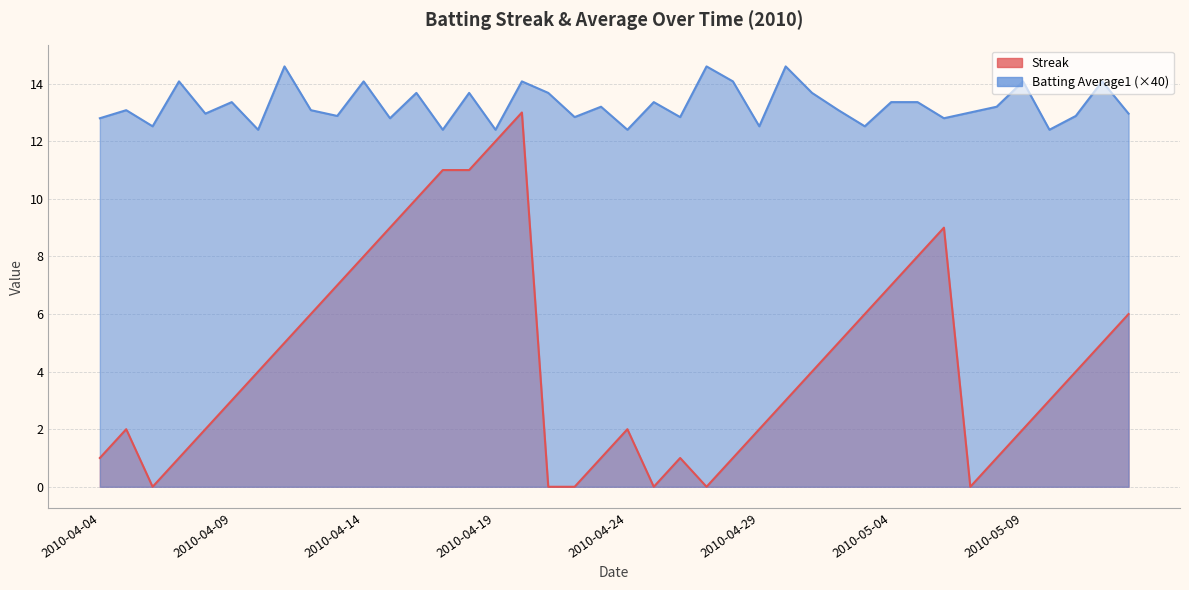

How many lines are shown in the chart?

2